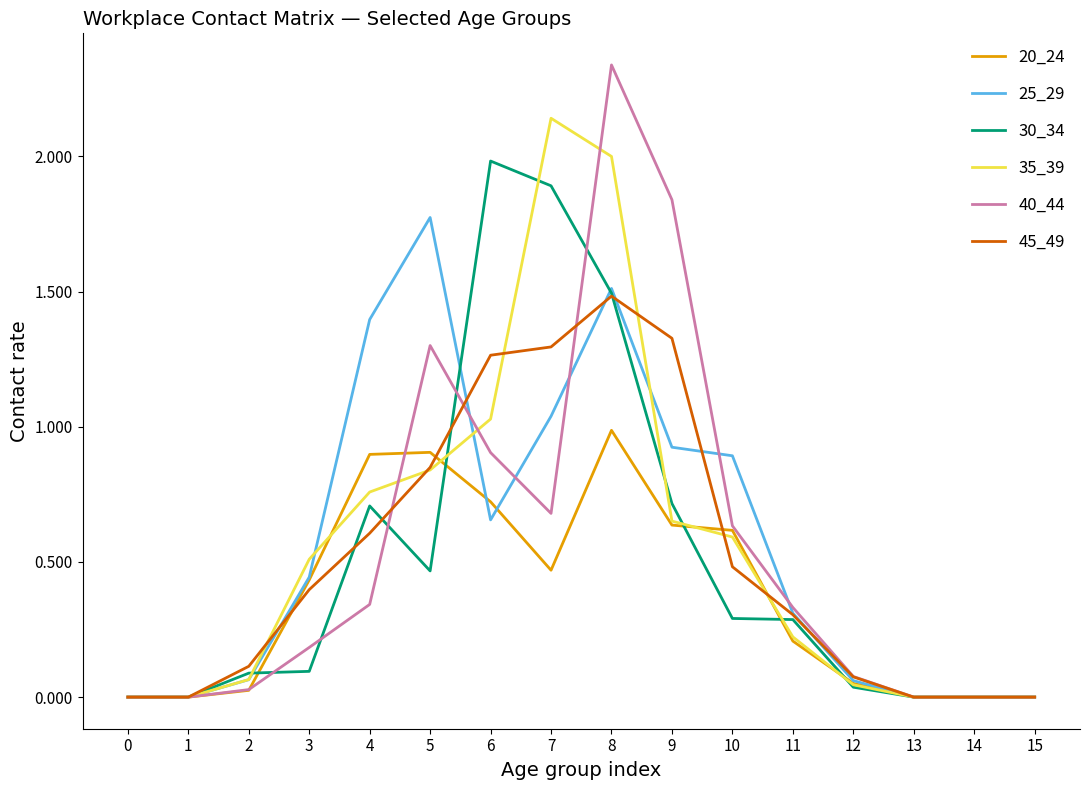

Which series has the largest range (max minus min)?

40_44